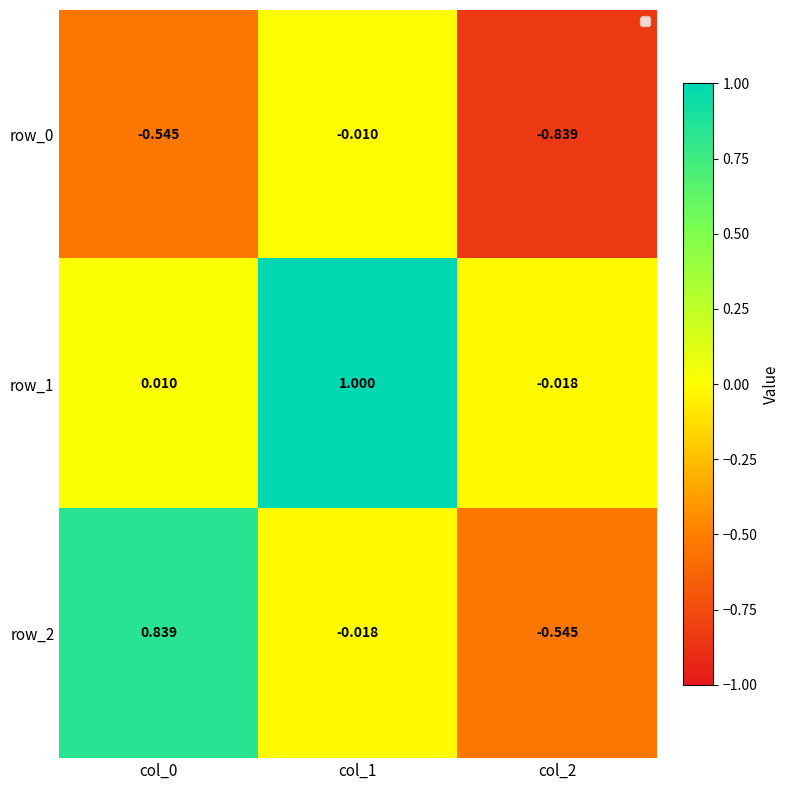

How many data points in row_1 are less than 0?

1